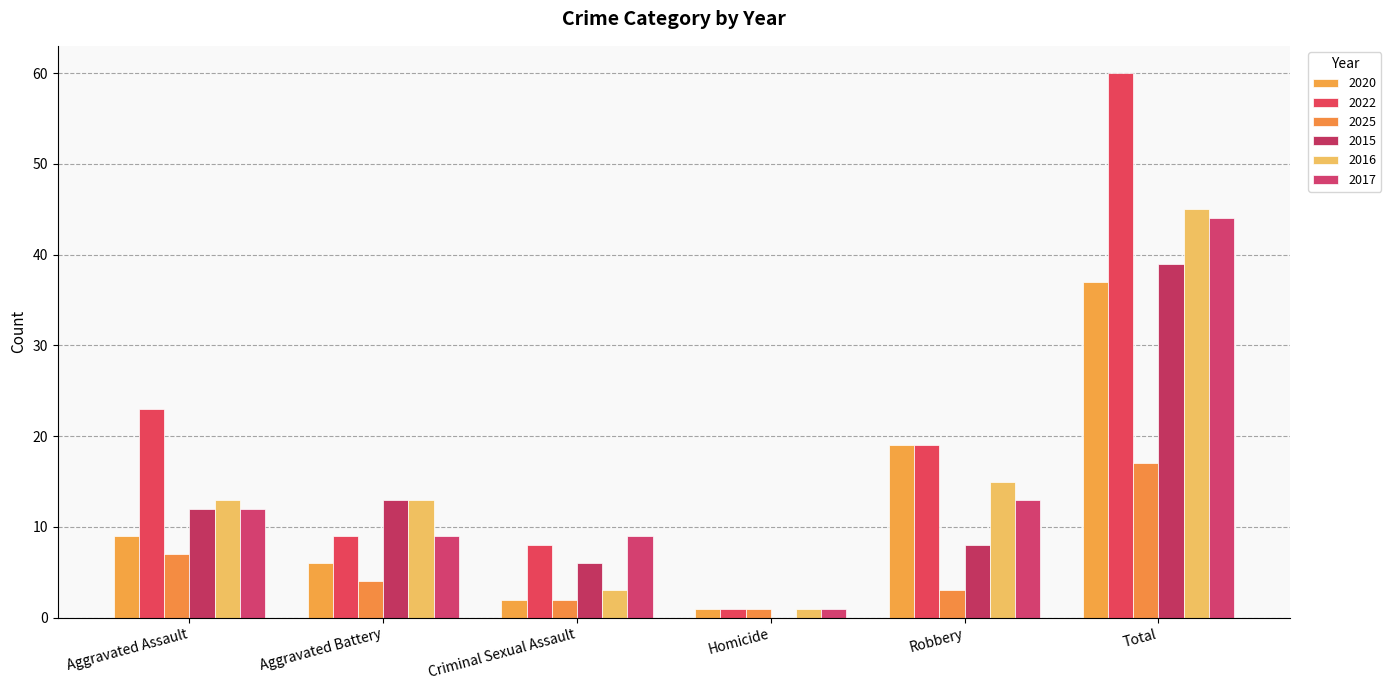

At which category is the sum across all series the highest?

Total